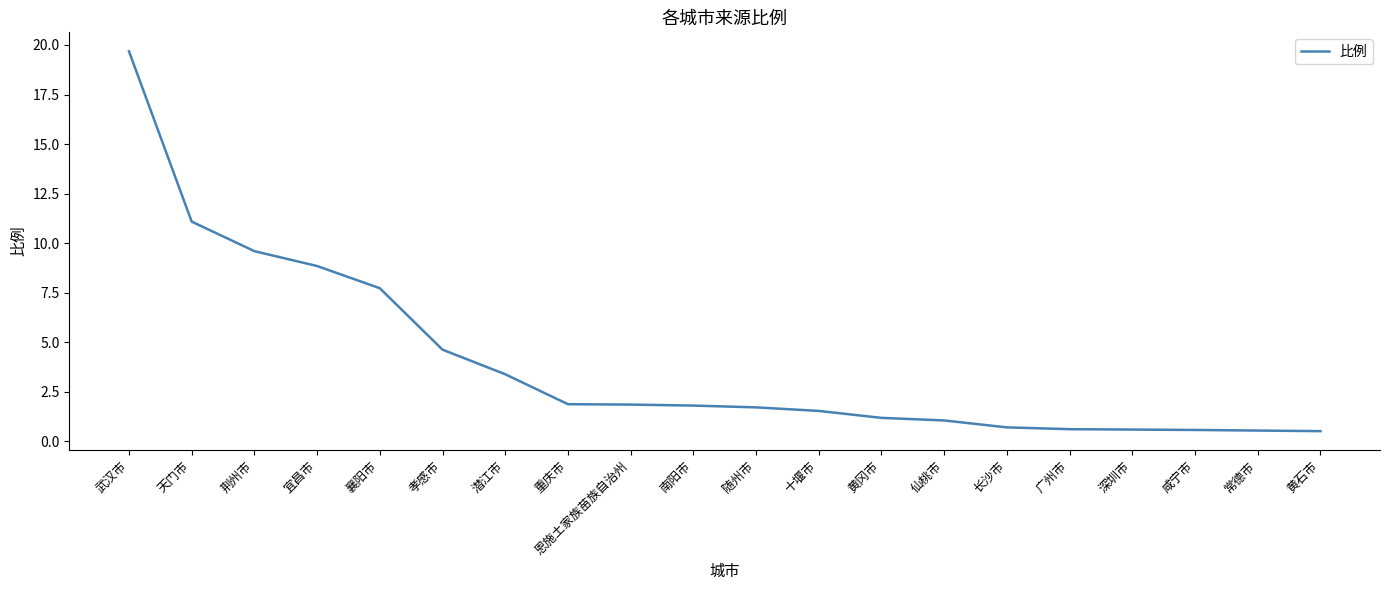

Approximately how many times larger is the value at 恩施土家族苗族自治州 compared to 重庆市?

1.0